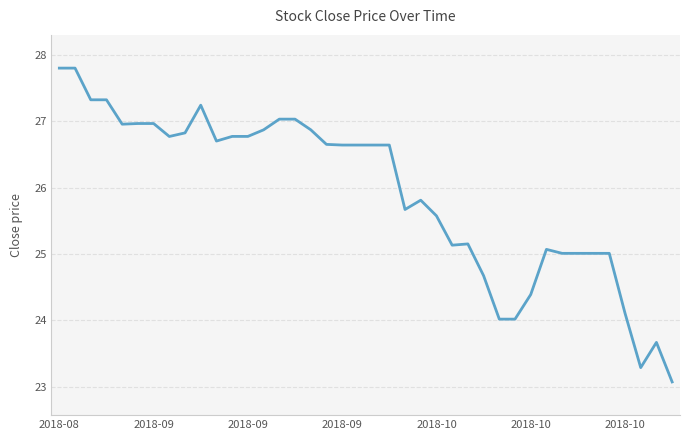

What is the sum of all values?

1036.9